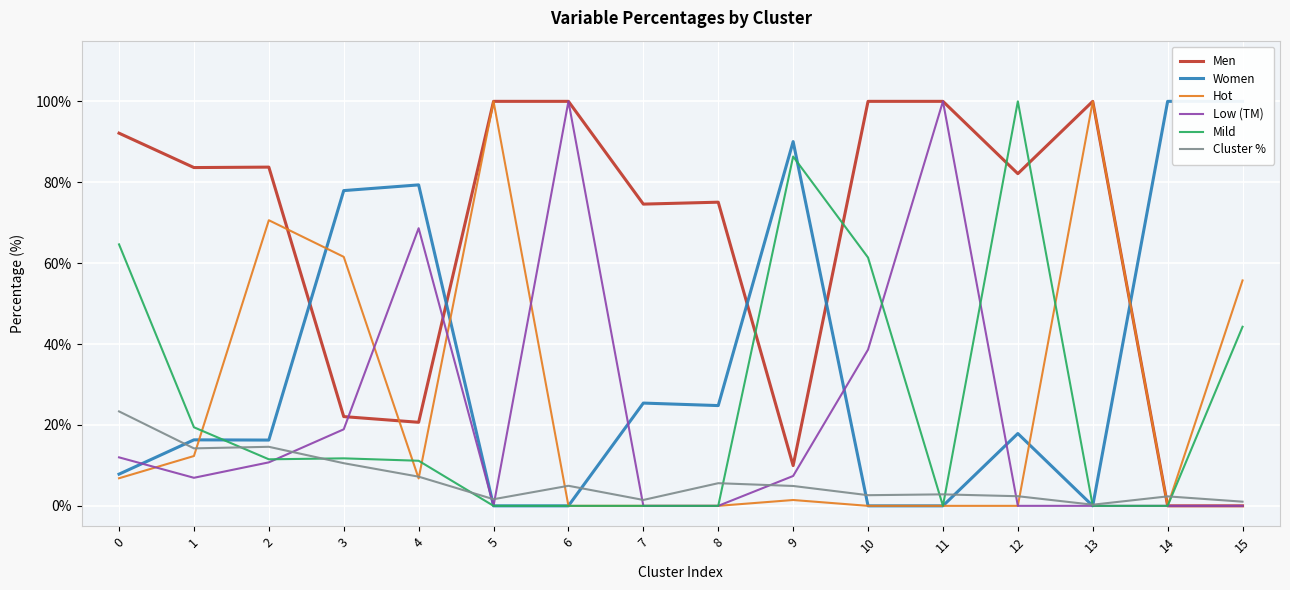

Rank the categories by Women value from lowest to highest.

5, 6, 10, 11, 13, 0, 2, 1, 12, 8, 7, 3, 4, 9, 14, 15